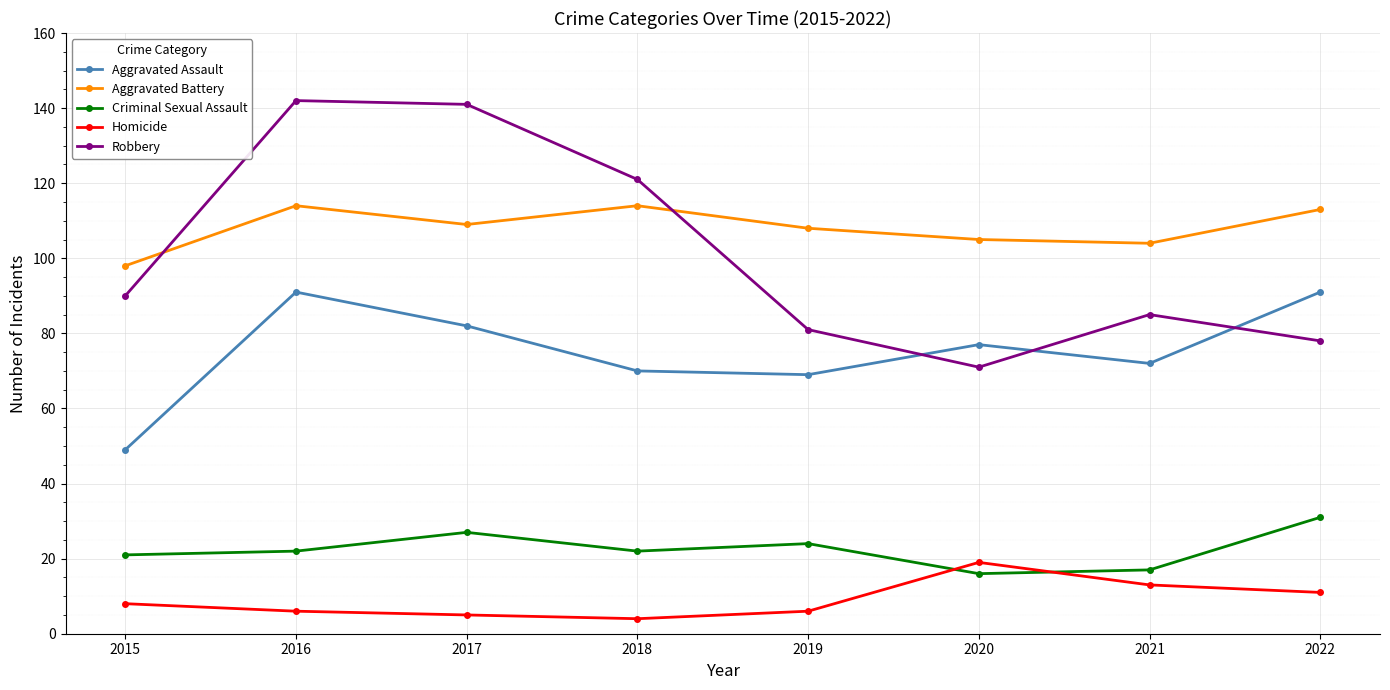

What are all the series names shown in the legend?

Aggravated Assault, Aggravated Battery, Criminal Sexual Assault, Homicide, Robbery